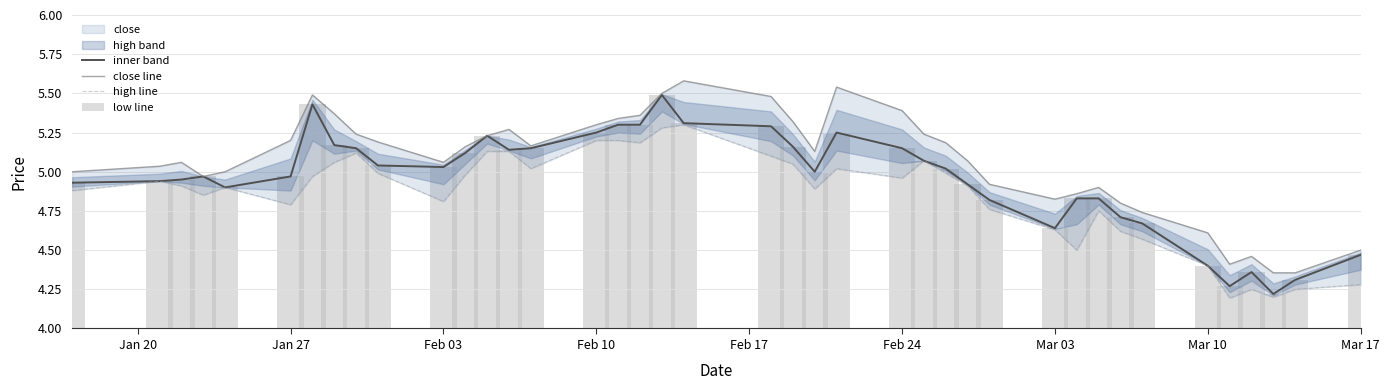

What is the sum of all high_line values?

202.6